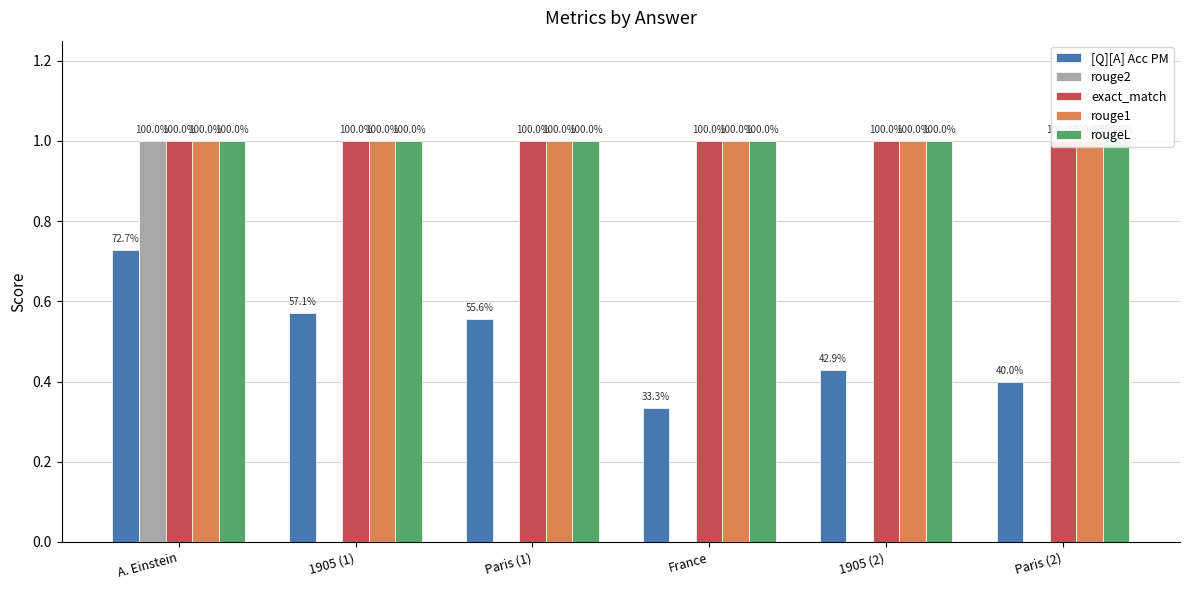

How many rouge2 values are between 0 and 1?

6